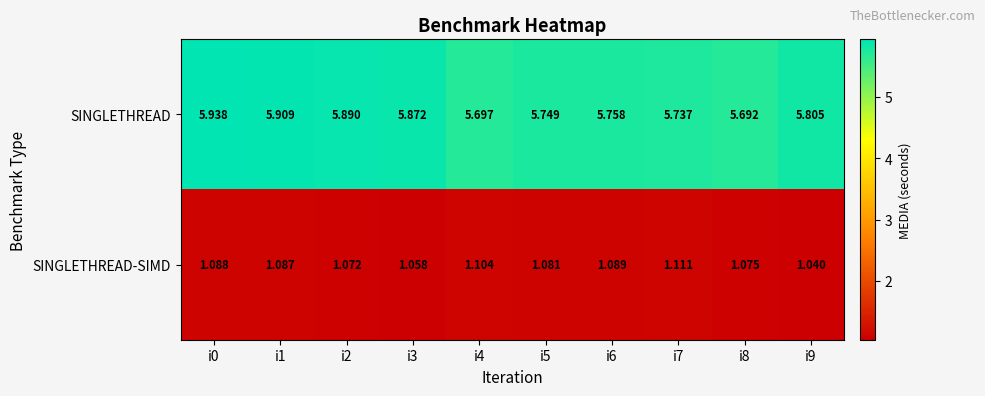

Rank the series by their maximum value, from lowest to highest.

SINGLETHREAD-SIMD, SINGLETHREAD